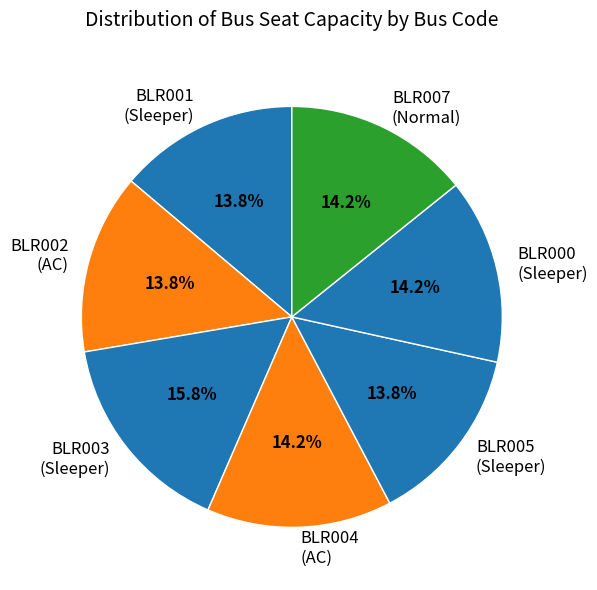

Count the number of slices in the pie.

7